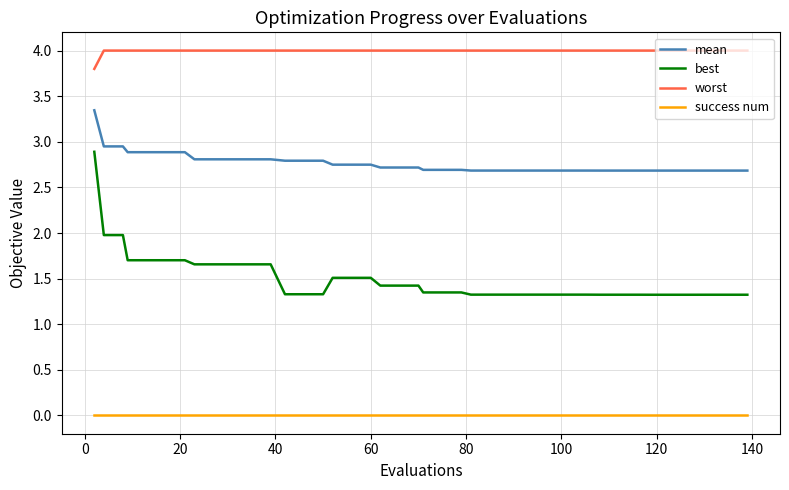

List the series in order of their peak value, lowest first.

success num, best, mean, worst